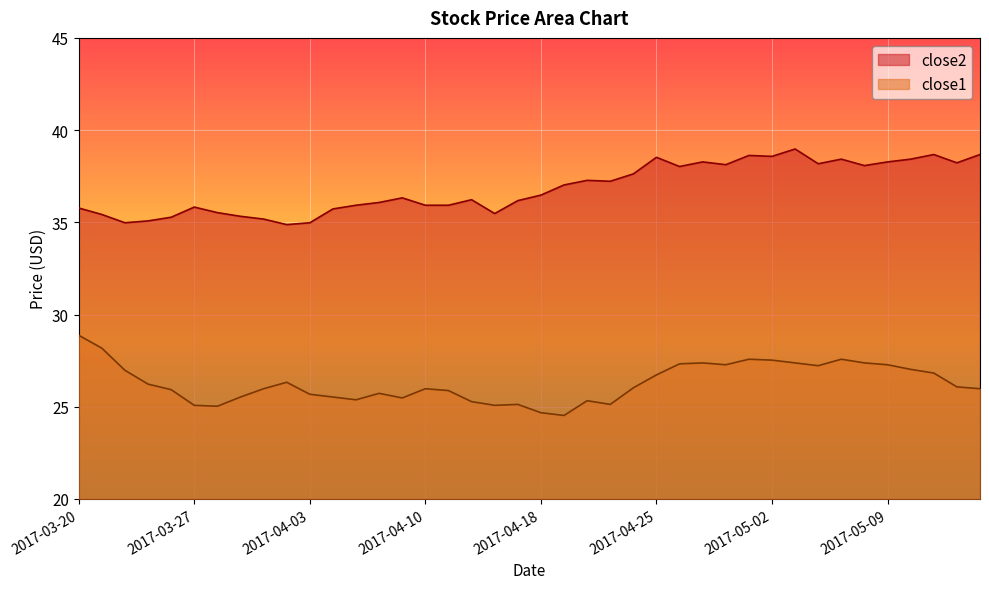

What is the lowest value of the close1 series?

24.5